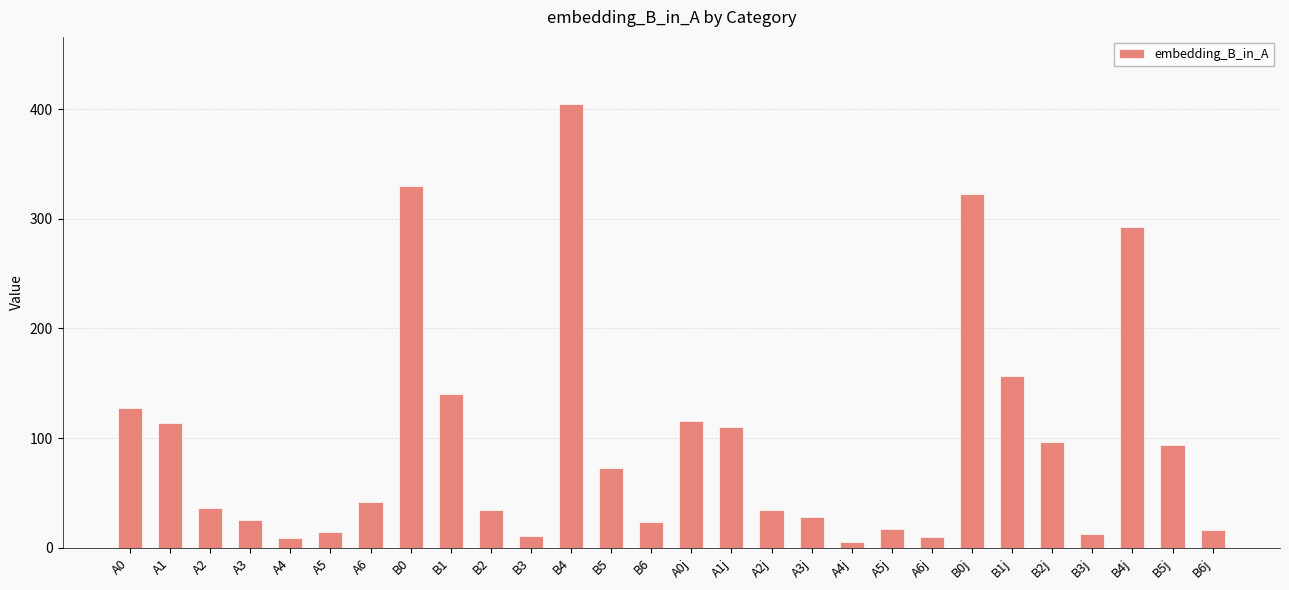

What is the average value?

96.3